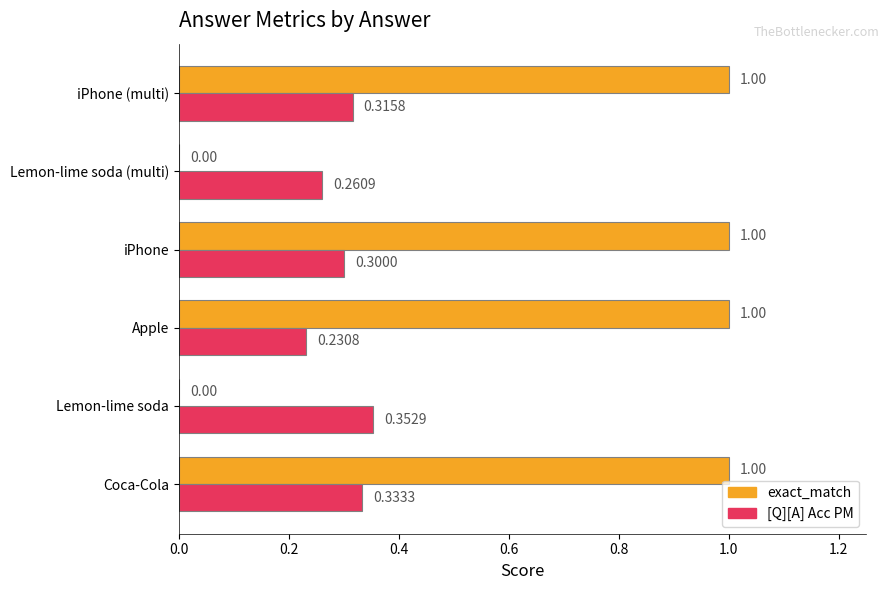

Which series changed the most between Apple and iPhone?

[Q][A] Acc PM